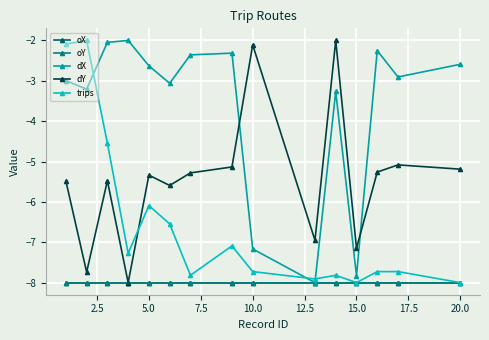

What is the sum of all oY values?

-120.0